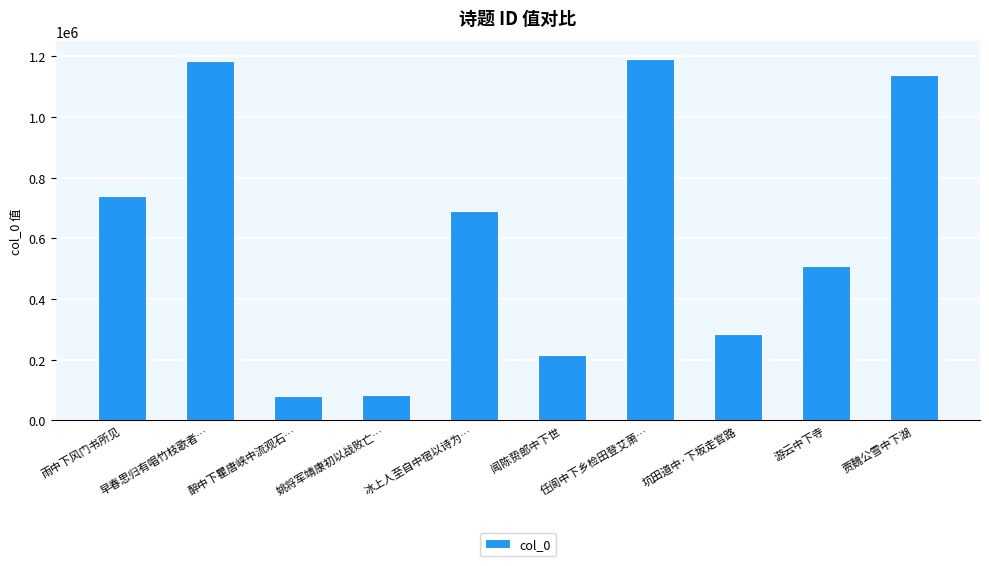

What is the greatest value displayed?

1192372